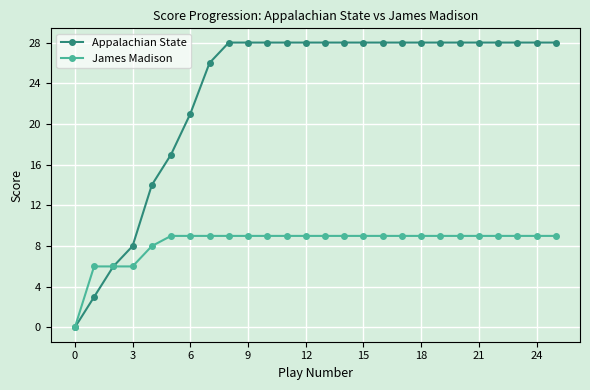

List the series in order of their overall mean, highest first.

Appalachian State, James Madison